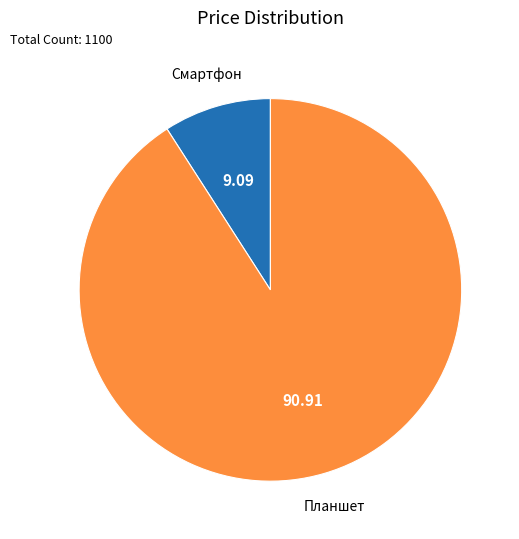

Rank the categories by value from lowest to highest.

Смартфон, Планшет